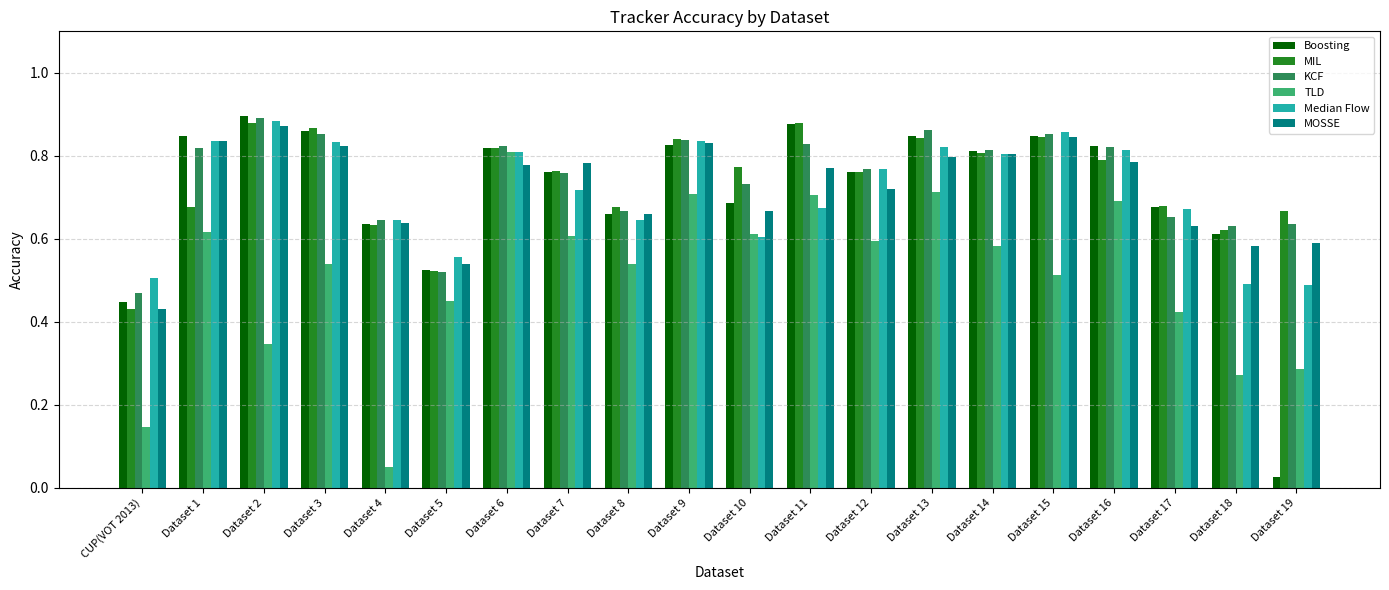

True or false: Boosting has a value of 0.3 at Dataset 4.

False